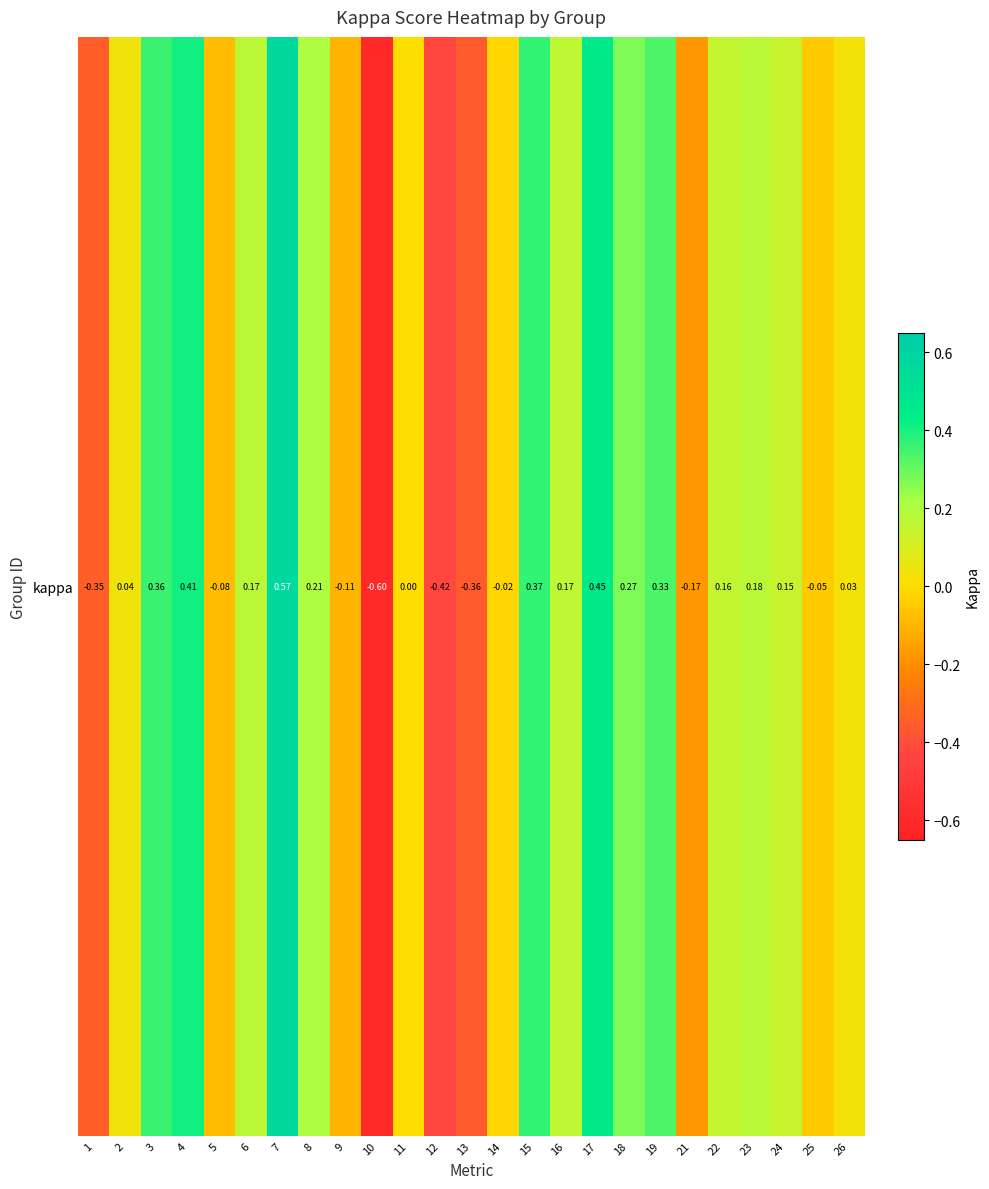

Where is the data nearest to the value 0?

11